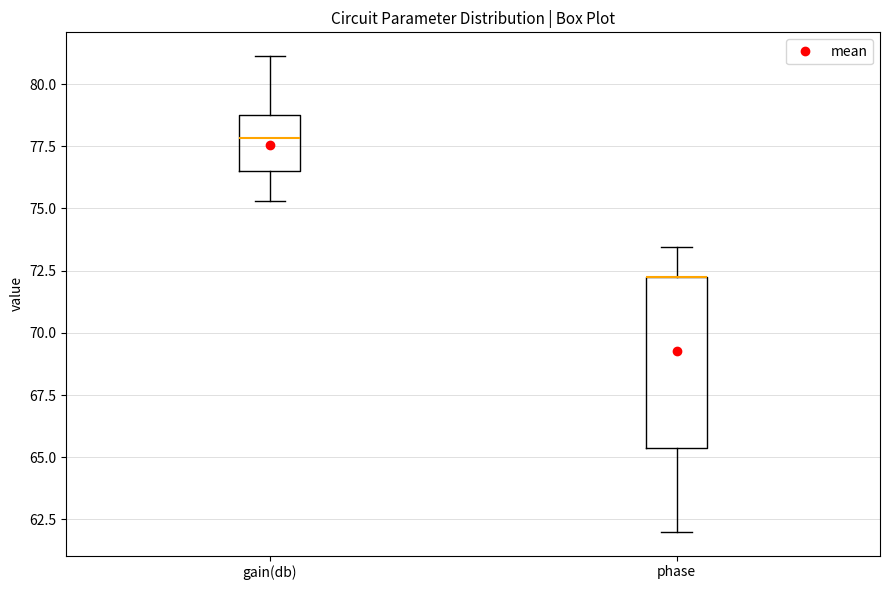

Reading left to right, transcribe this box plot: for each box, give where its median line is, the range the box spans, and where its two whiskers end, as read against the y-axis. The values are not printed on the chart, so give them approximately, as read against the axis.

gain(db): median 78.0, box 76.5 to 79.0, whiskers 75.5 to 81.0
phase: median 72.5 (drawn on the box's upper edge), box 65.5 to 72.5, whiskers 62.0 to 73.5